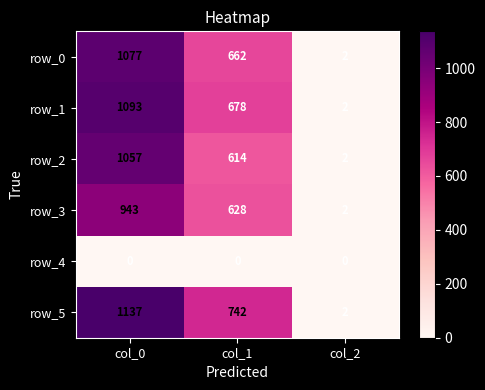

What is the difference between the highest and lowest values at col_0?

1137